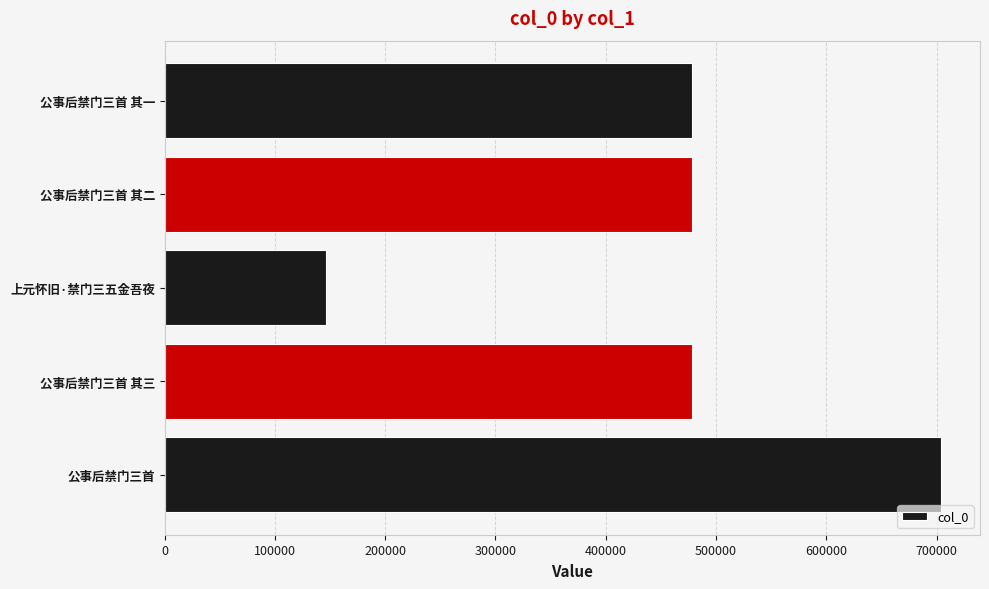

Are the bars horizontal?

Yes